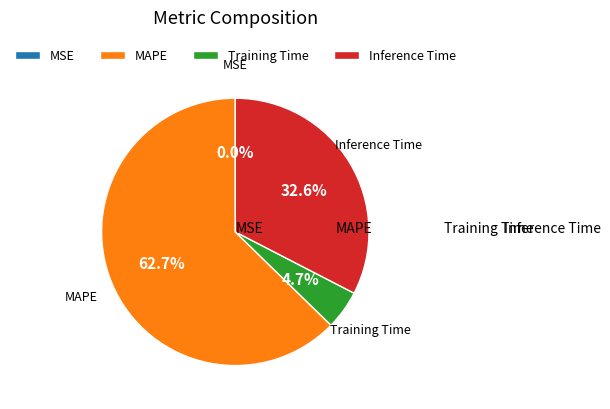

What portion of the pie excludes MAPE?

37.3%